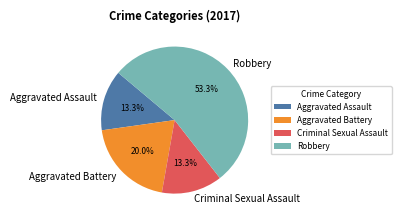

To the nearest percent, what is the difference between the largest and smallest slice percentages?

40%